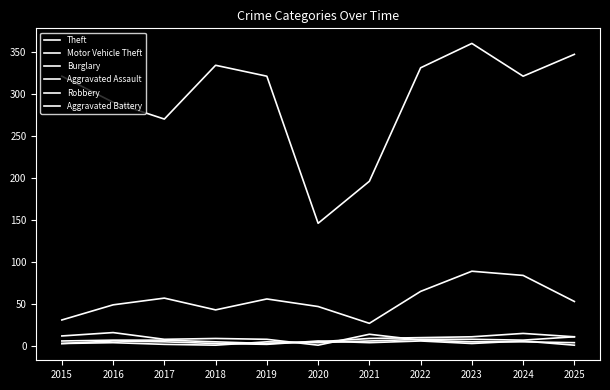

Where is the first local maximum for Motor Vehicle Theft?

2017